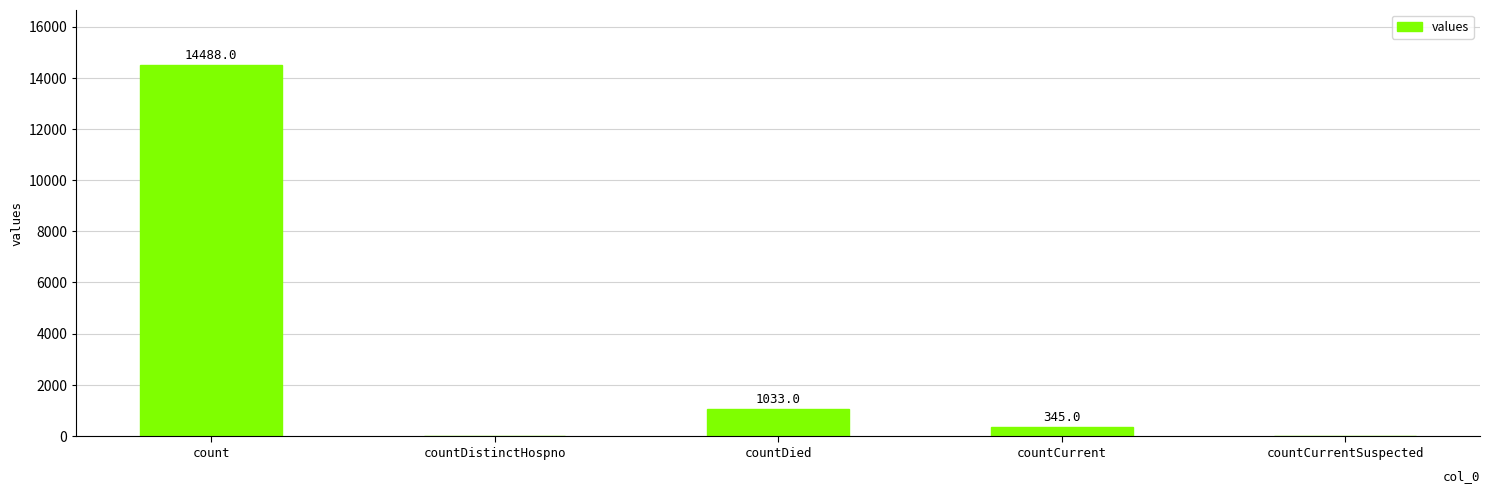

What is the difference between the values at countCurrent and countDistinctHospno?

345